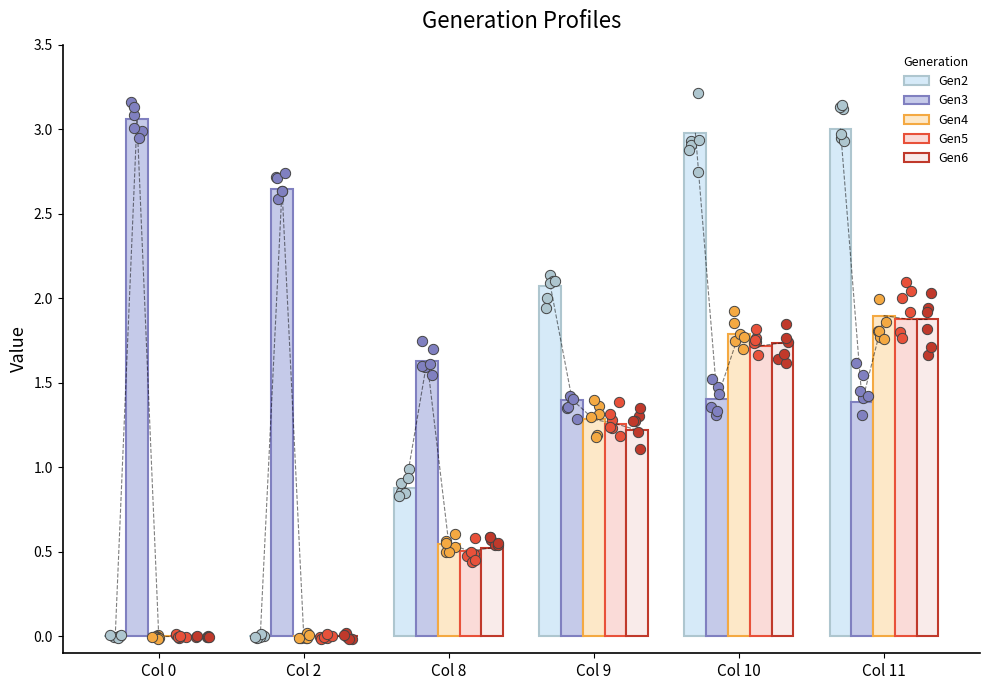

Is the value of Gen5 at Col 8 greater than the value of Gen3 at Col 8?

No